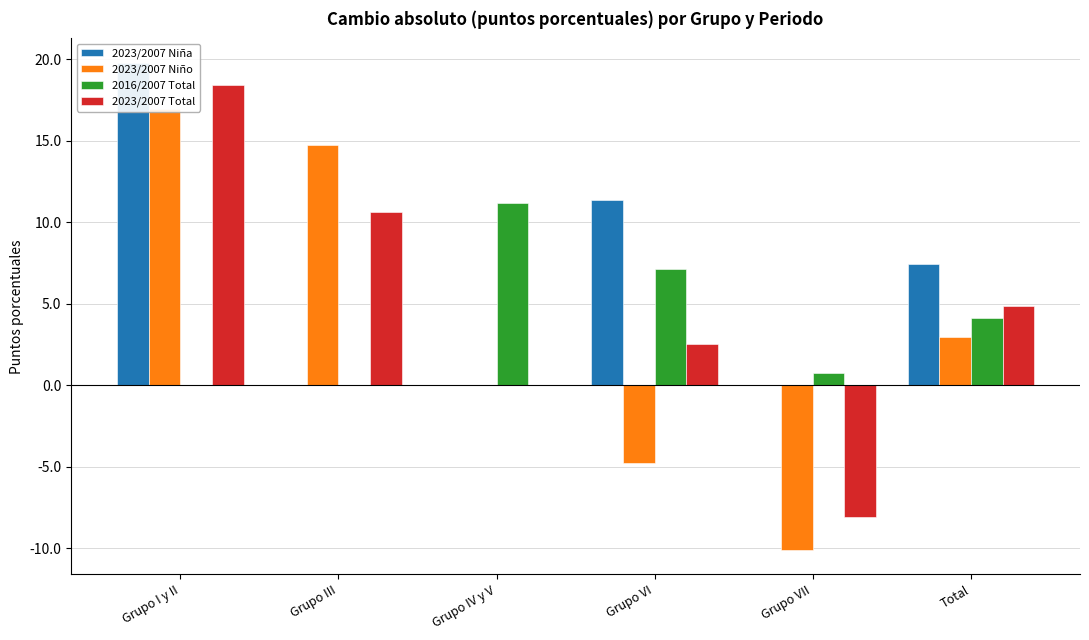

At which label is 2023/2007 Niño closest to 3?

Total